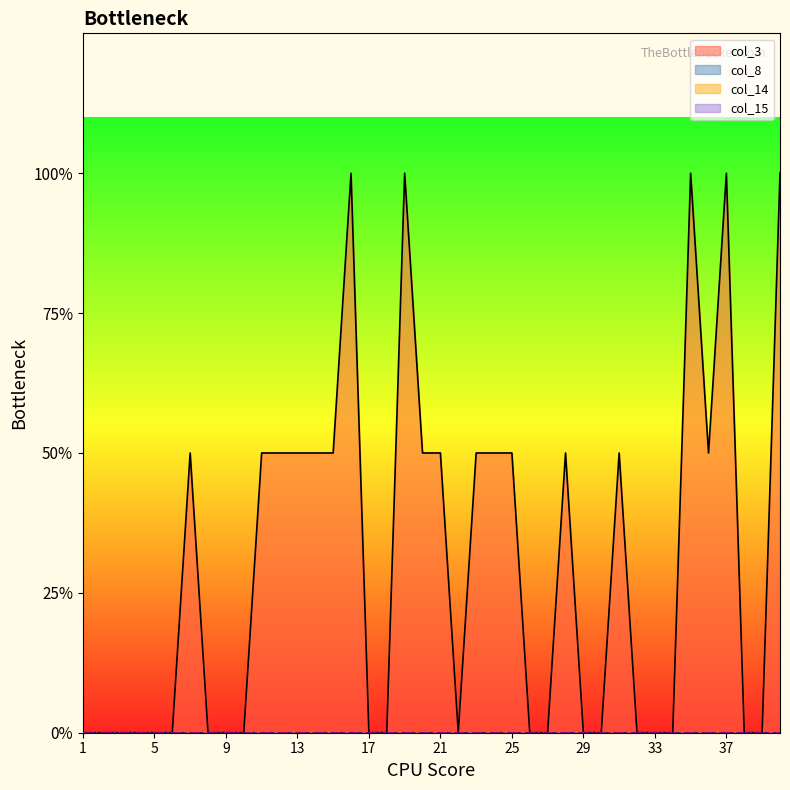

Does the chart display data point markers on the line(s)?

No